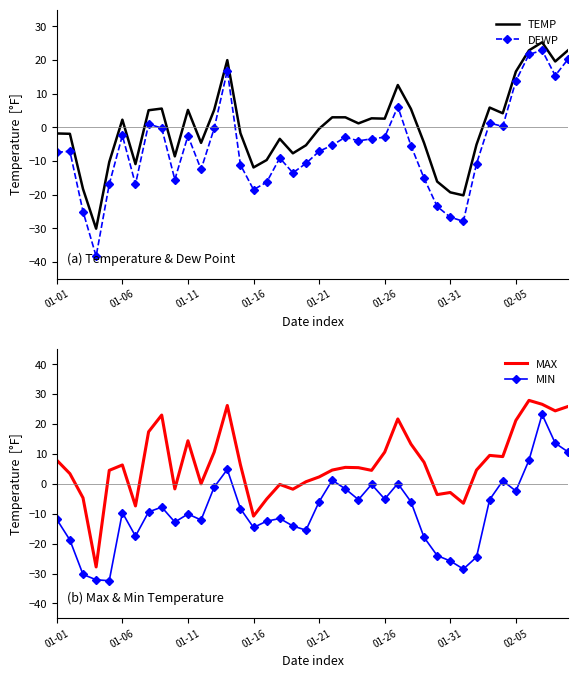

What is the maximum value for DEWP?

22.9